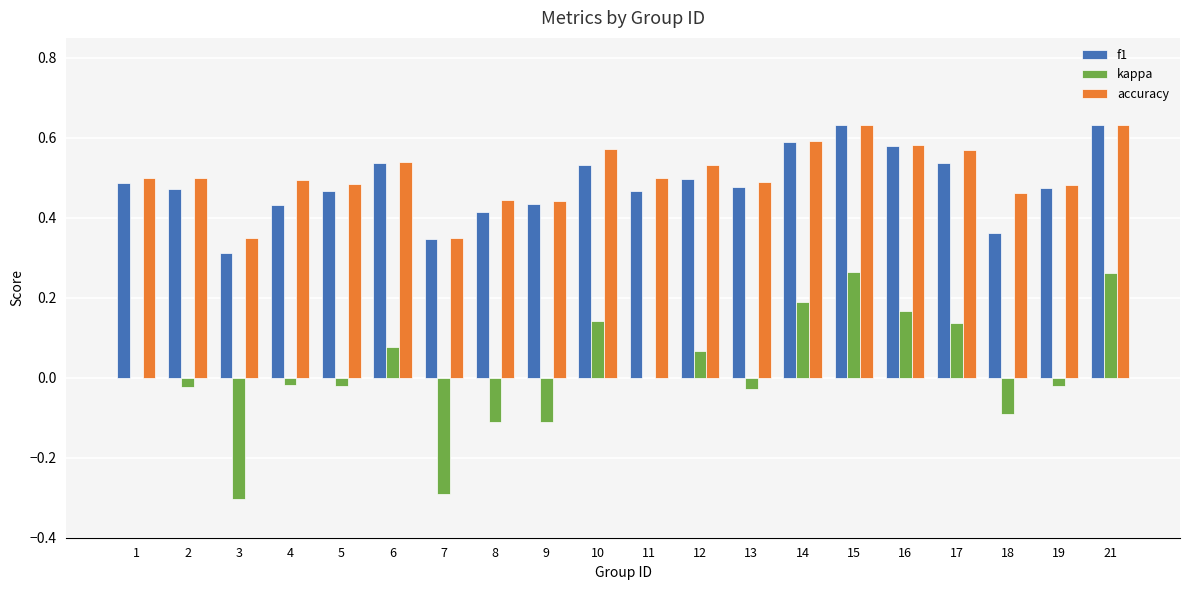

Is the value of f1 at 8 greater than the value of accuracy at 12?

No